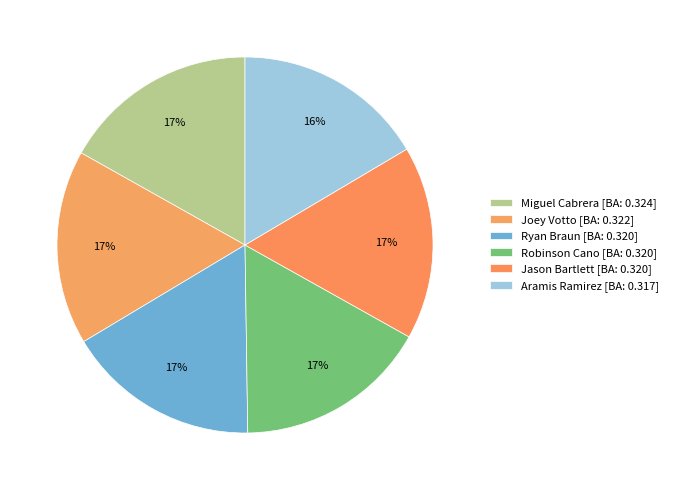

How many slices are in this pie chart?

6